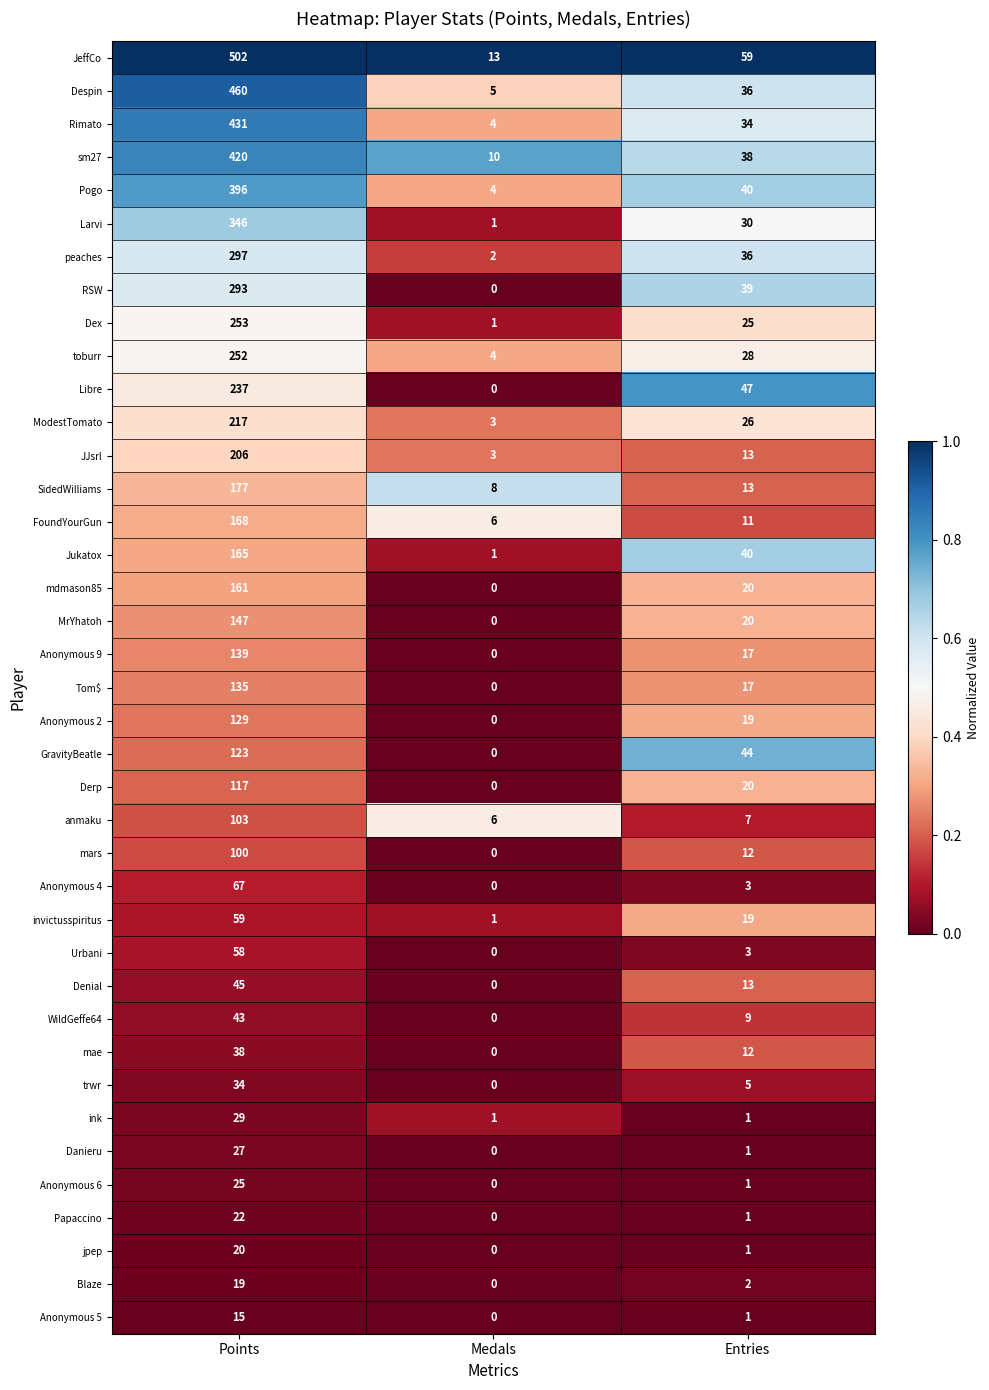

Between Points and Medals, which series saw the biggest shift?

JeffCo